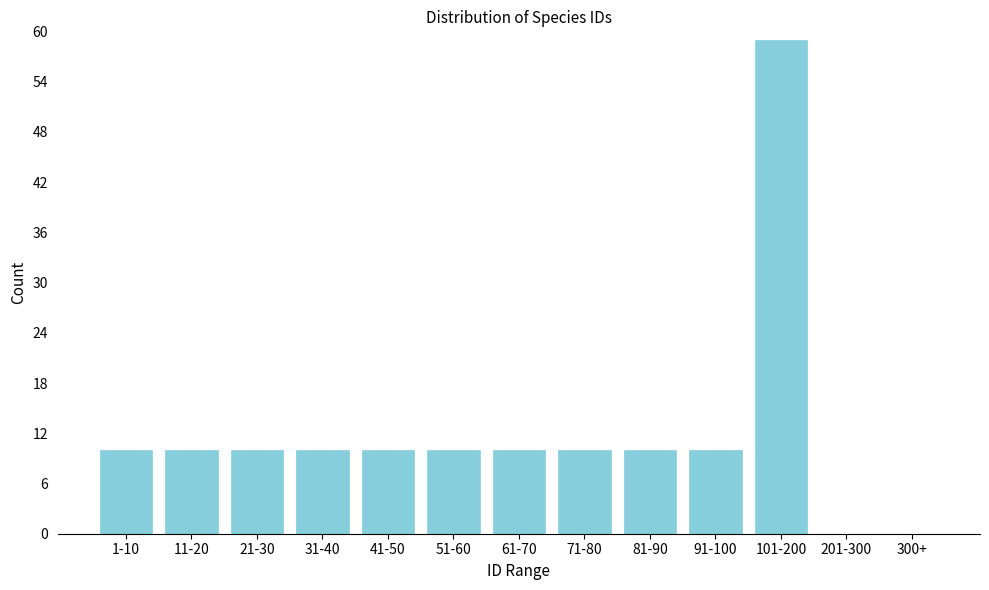

Reading right to left, what are all the values shown in this chart?

300+=0	201-300=0	101-200=59	91-100=10	81-90=10	71-80=10	61-70=10	51-60=10	41-50=10	31-40=10	21-30=10	11-20=10	1-10=10